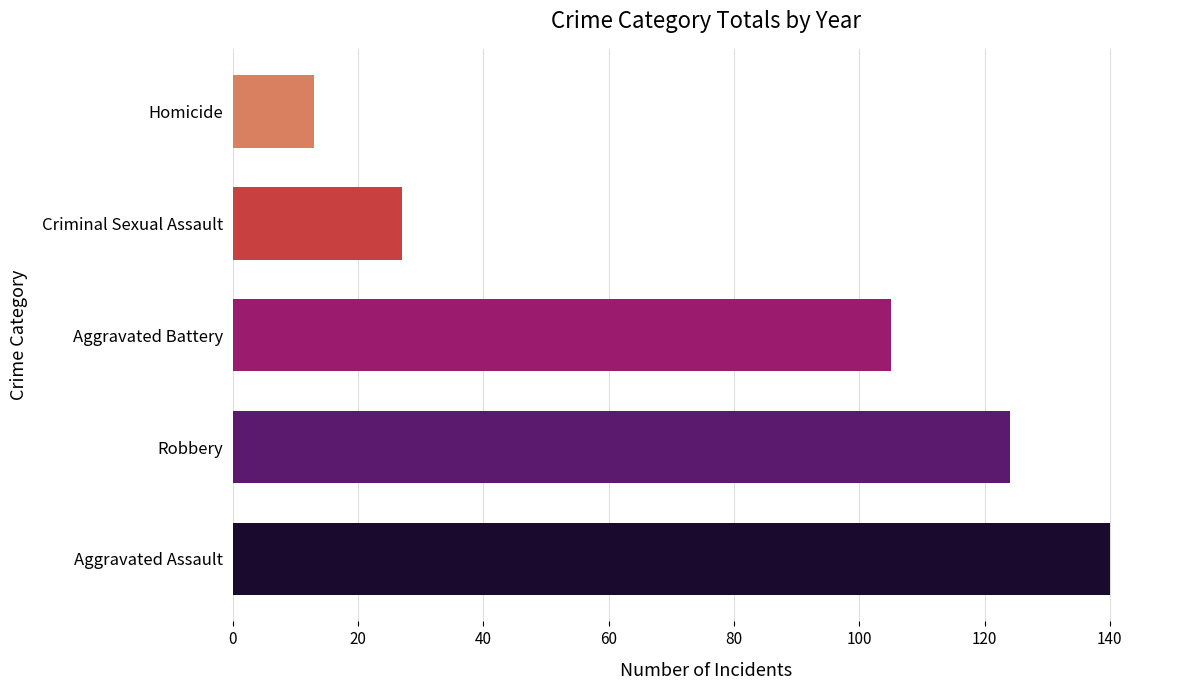

True or false: the data shows 176 at Aggravated Battery.

False